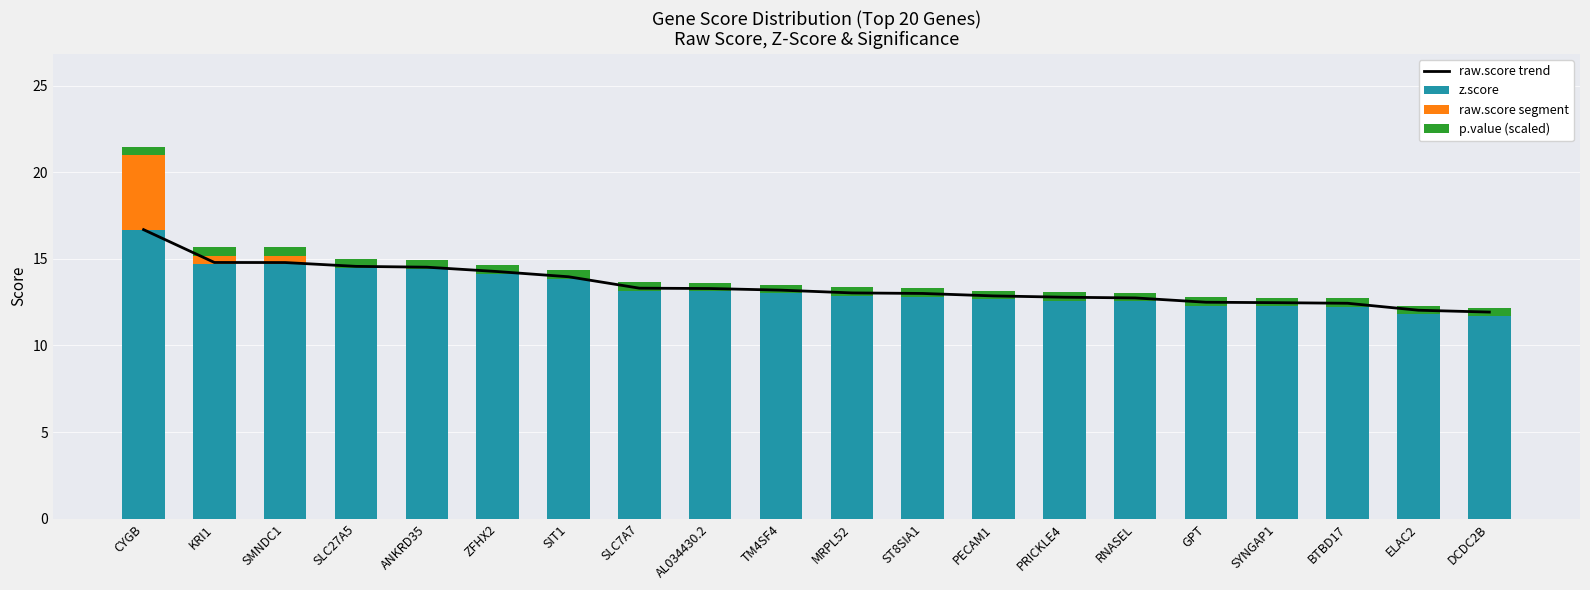

The value of z.score at BTBD17 is 12.2. True or false?

True